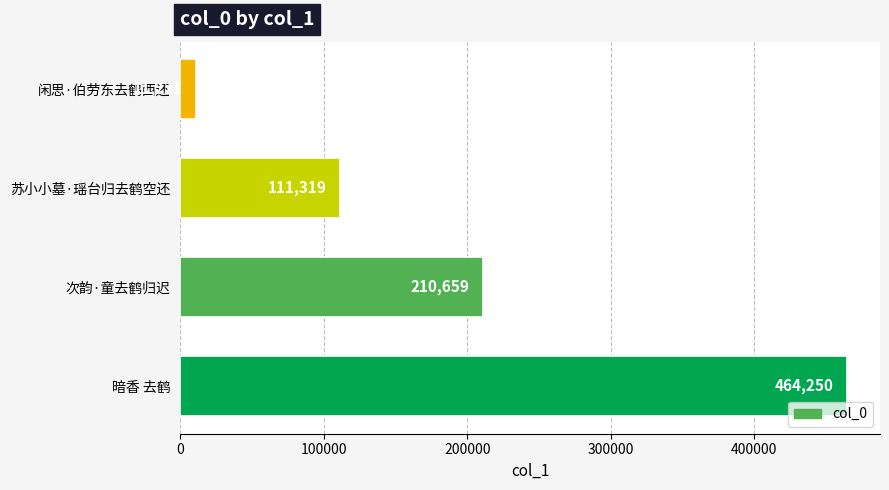

What is the change in value from 次韵·童去鹤归迟 to 苏小小墓·瑶台归去鹤空还?

-99340